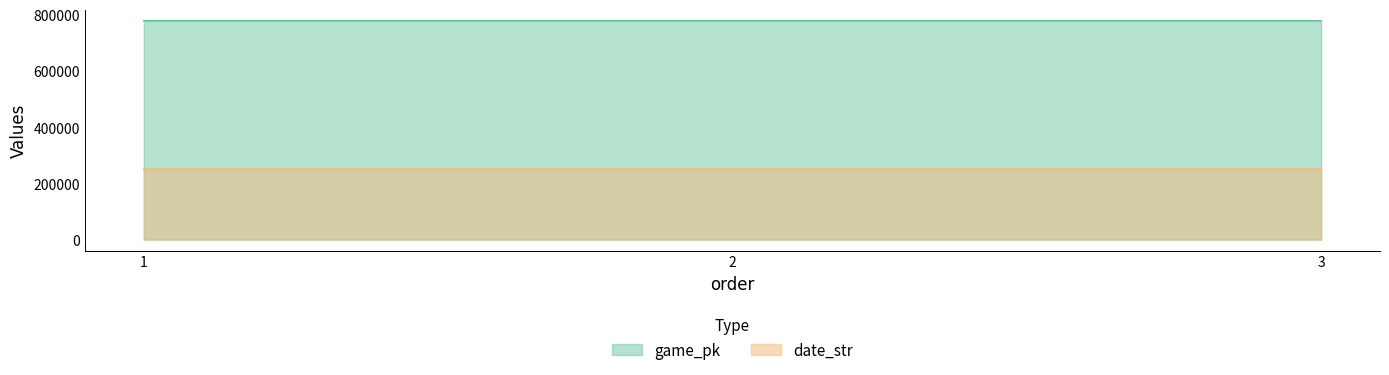

Which category has the highest value in the date_str series?

1